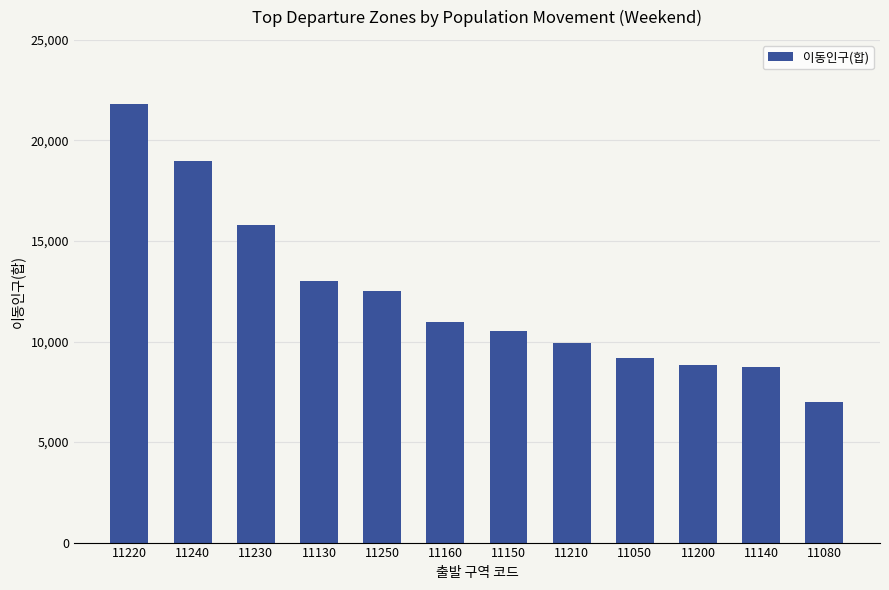

Which category has the highest value across all series?

11220